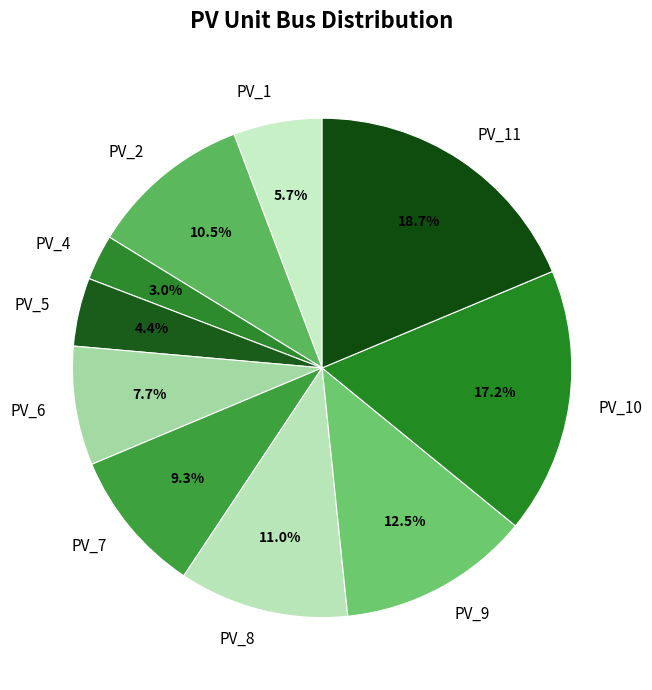

To the nearest percent, what is the difference between the PV_9 and PV_7 slice percentages?

3%